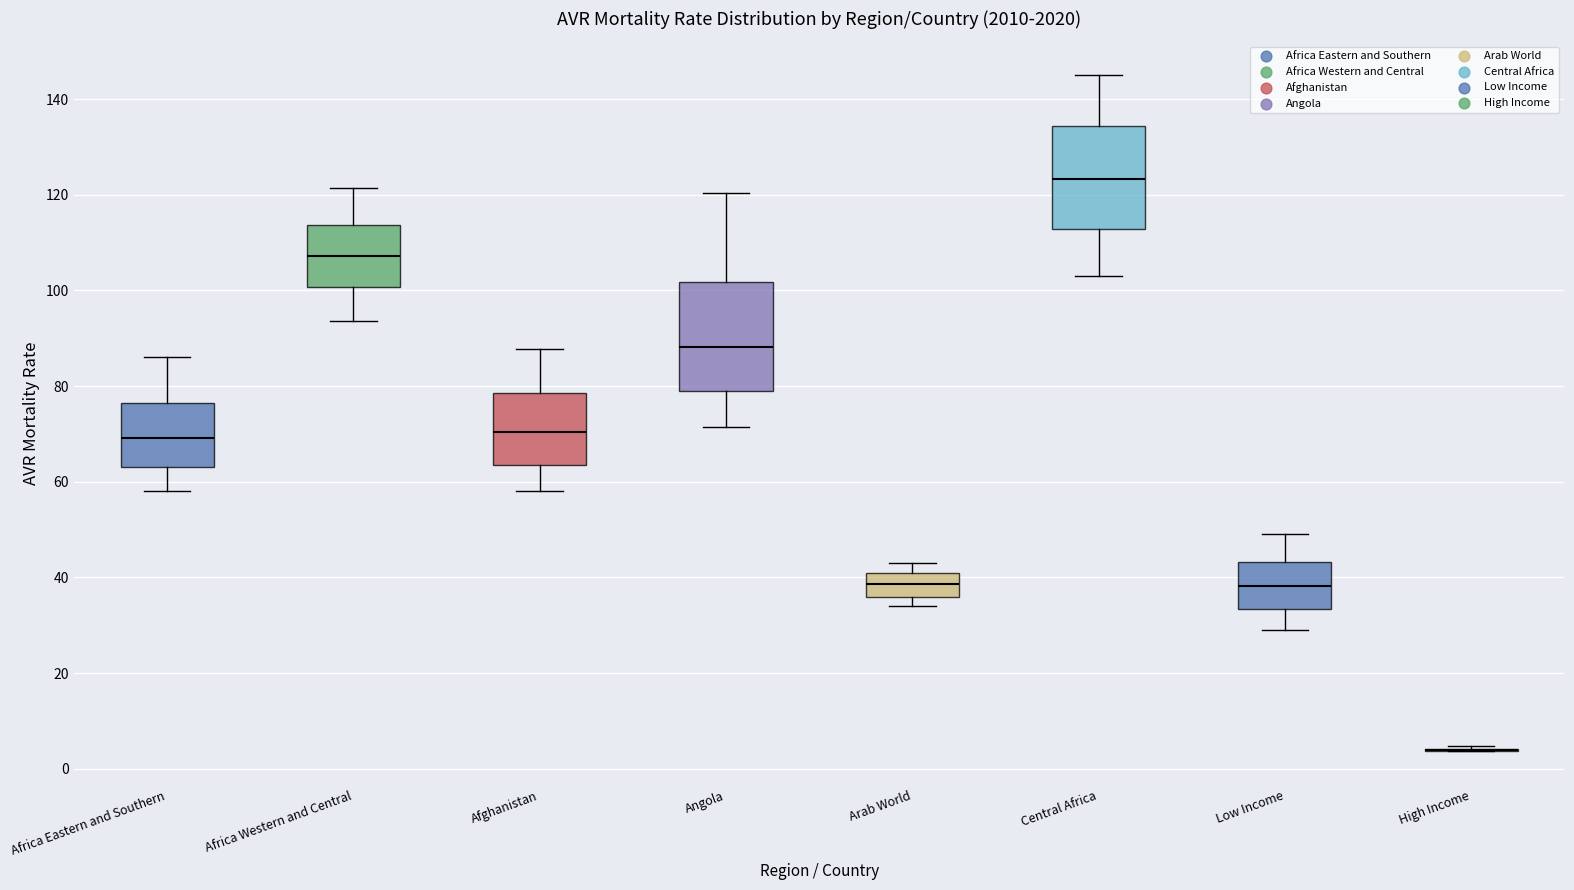

Where does the lower whisker of the box for Africa Eastern and Southern end on the y-axis? The values are not printed on the chart, so give them approximately, as read against the axis.

58